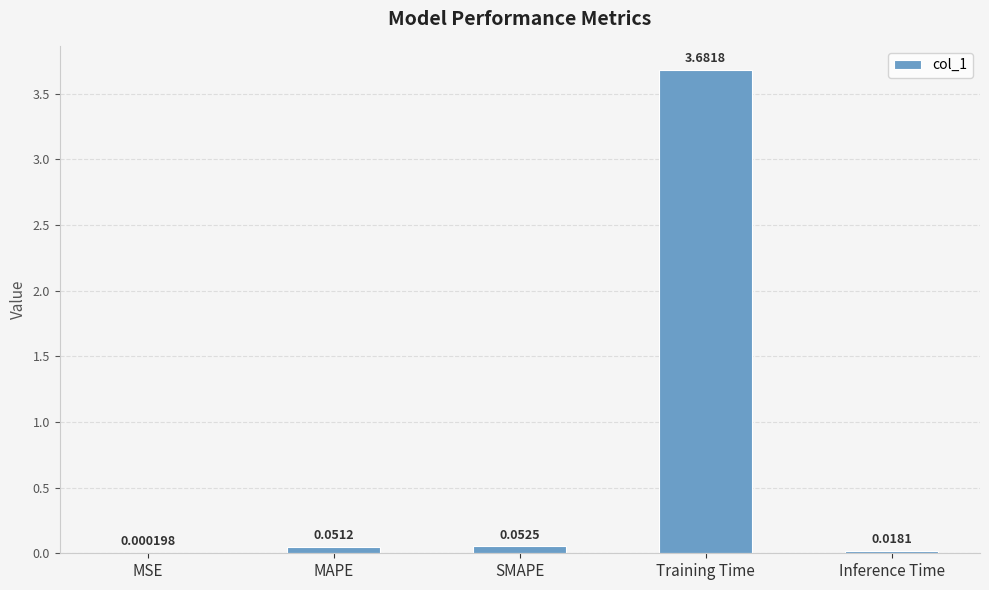

What is the sum of the values at Training Time and Inference Time?

3.7